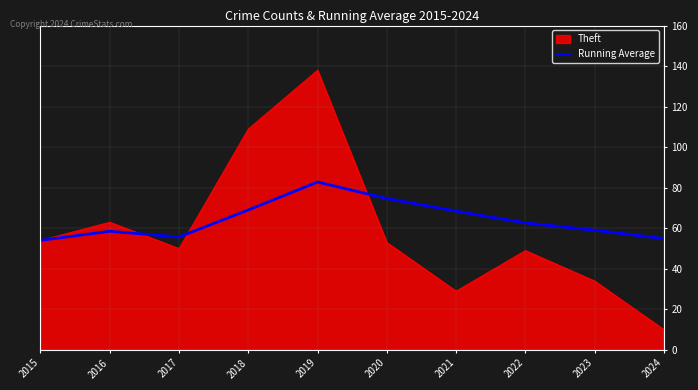

Does the chart display data point markers on the line(s)?

No